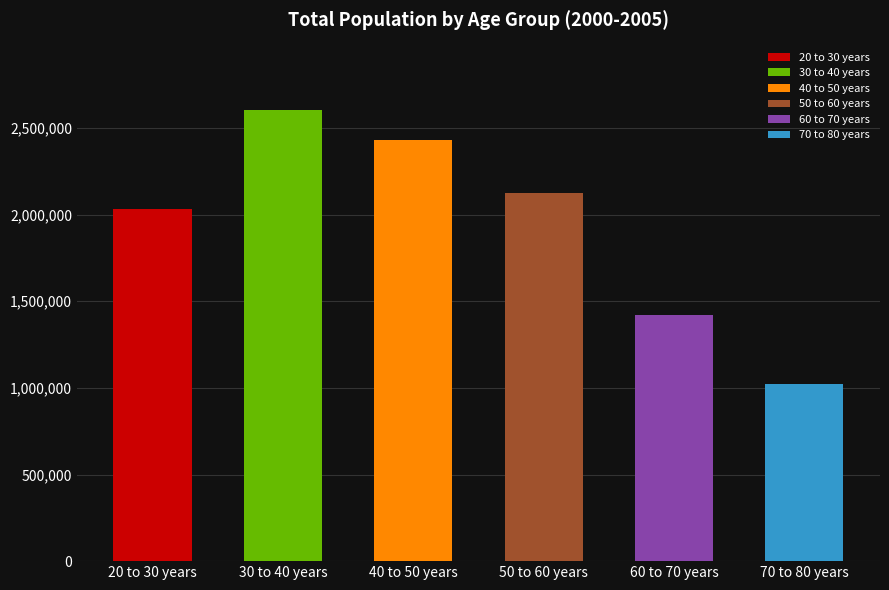

How many bars are there in total?

6